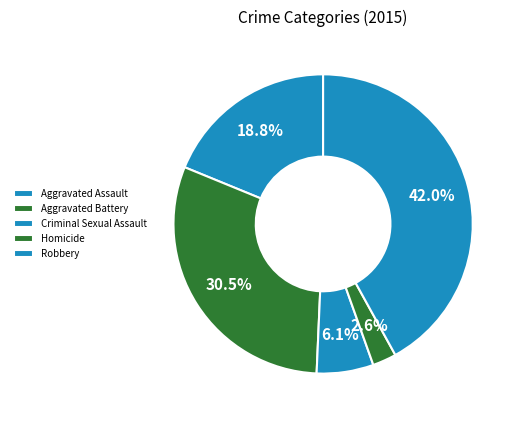

To the nearest percent, what is the difference between the Aggravated Battery and Homicide slice percentages?

28%